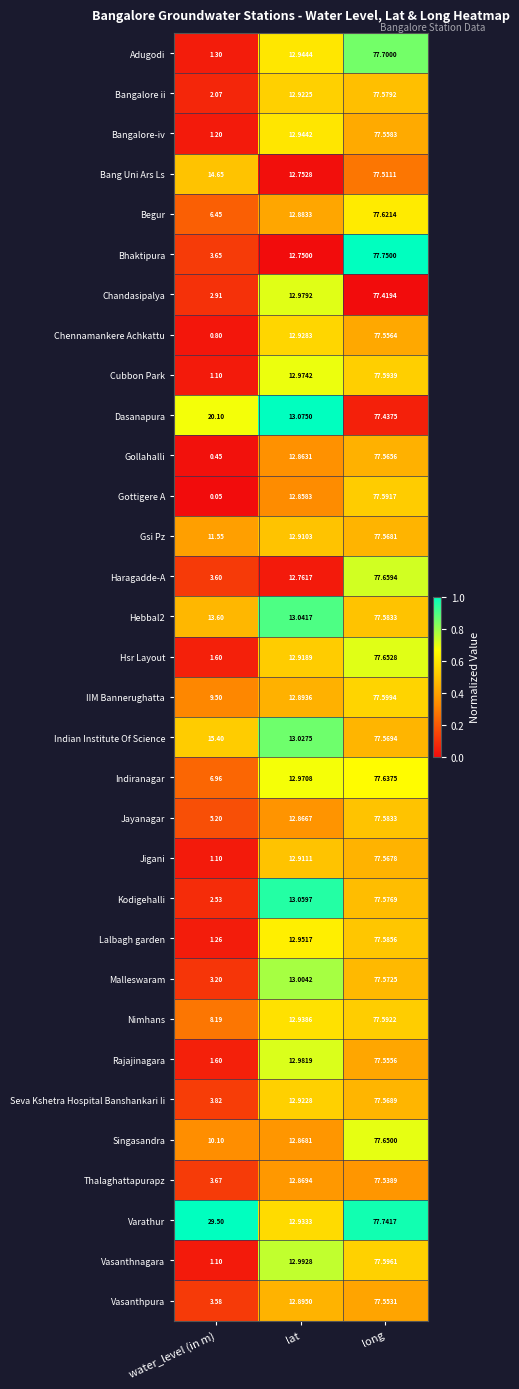

At which label does Rajajinagara reach its minimum?

water_level (in m)